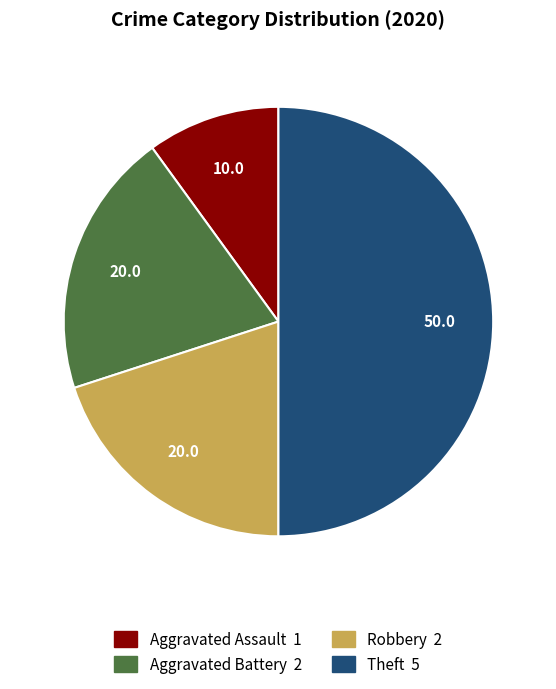

Count the number of slices in the pie.

4